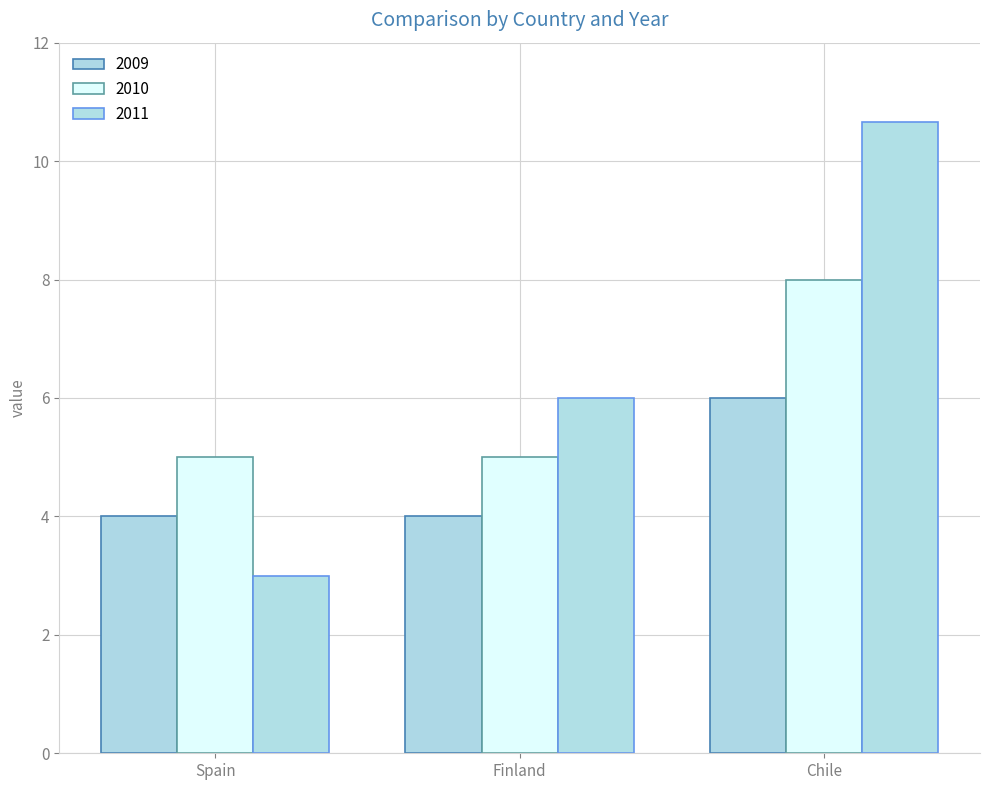

At which category is the sum across all series the highest?

Chile